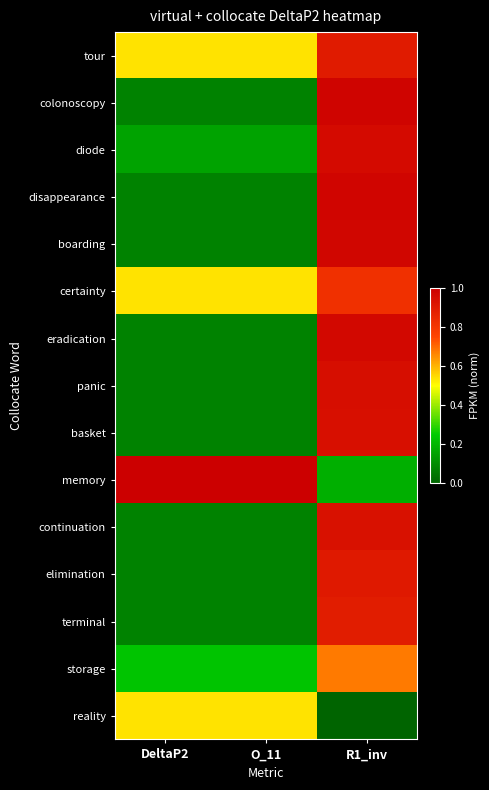

What is the spread (max minus min) of values at R1_inv?

1.0